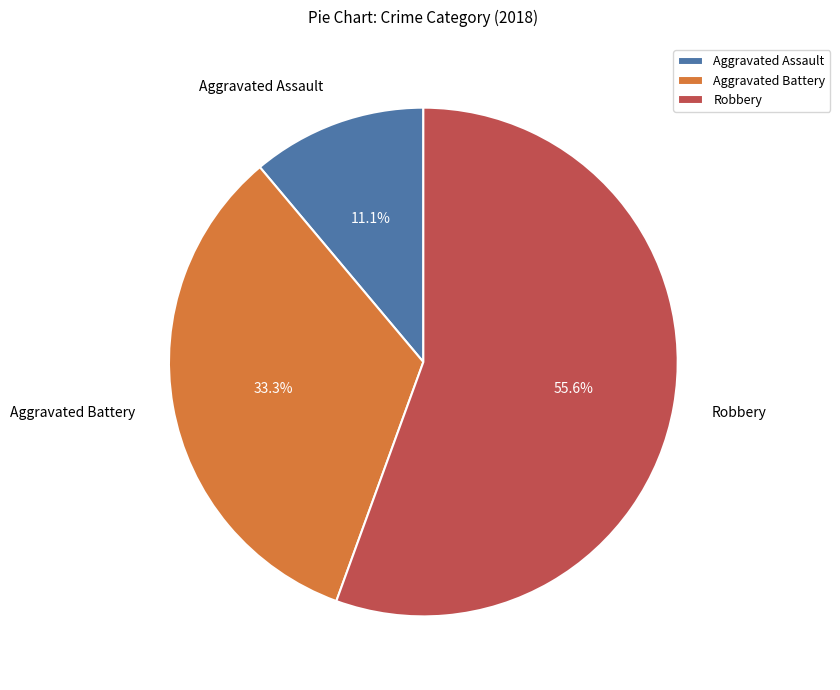

Rank the categories by value from lowest to highest.

Aggravated Assault, Aggravated Battery, Robbery